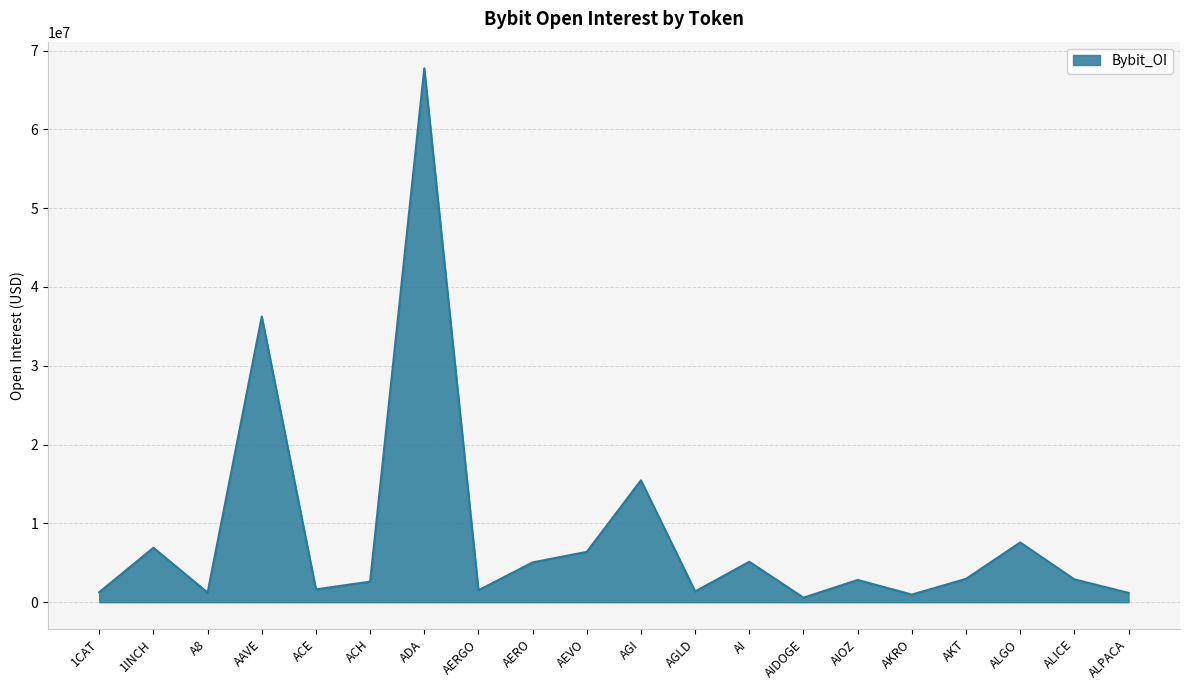

True or false: there are more than 2 points higher than both neighbors.

True